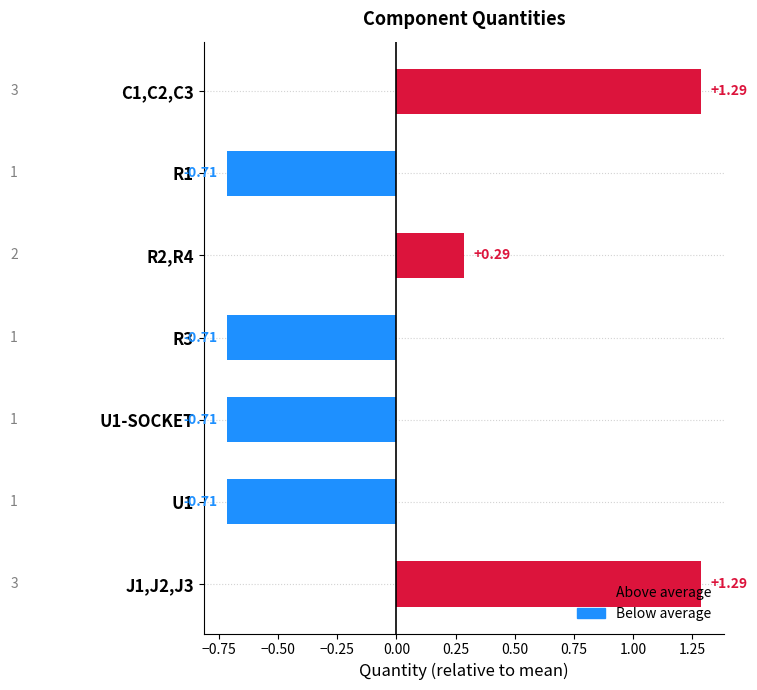

Where is the data nearest to the value 0?

R2,R4